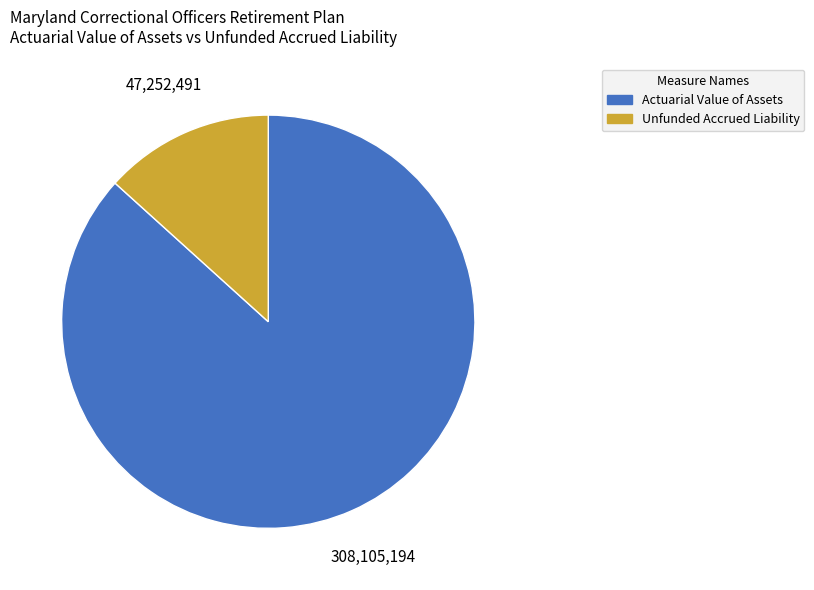

Between Actuarial Value of Assets and Unfunded Accrued Liability, which is larger?

Actuarial Value of Assets